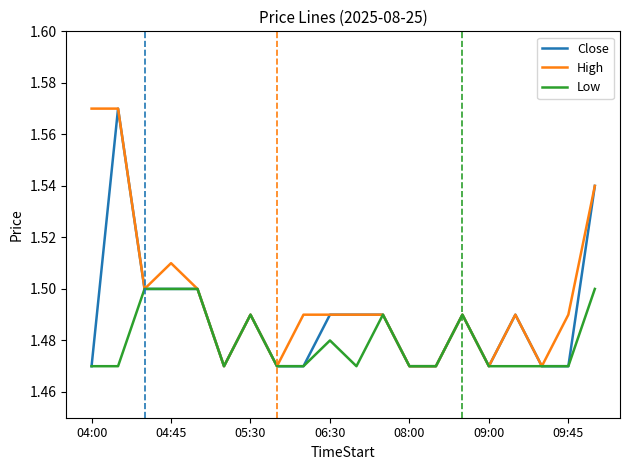

What is the difference between the maximum and minimum values in the Close series?

0.1